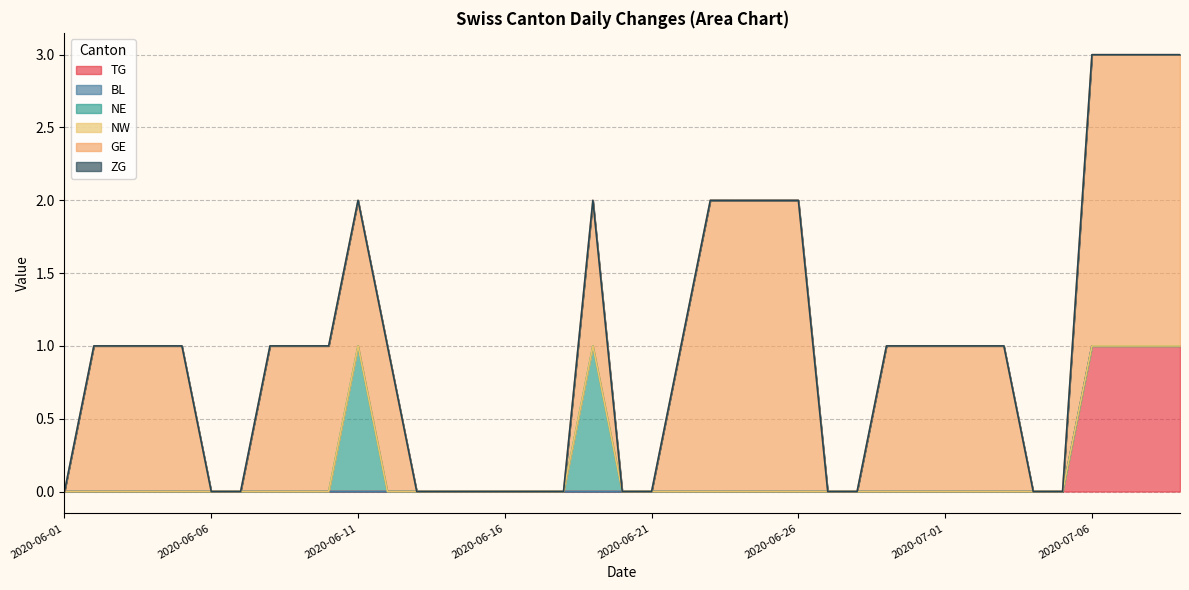

True or false: ZG and BL cross at least once.

False